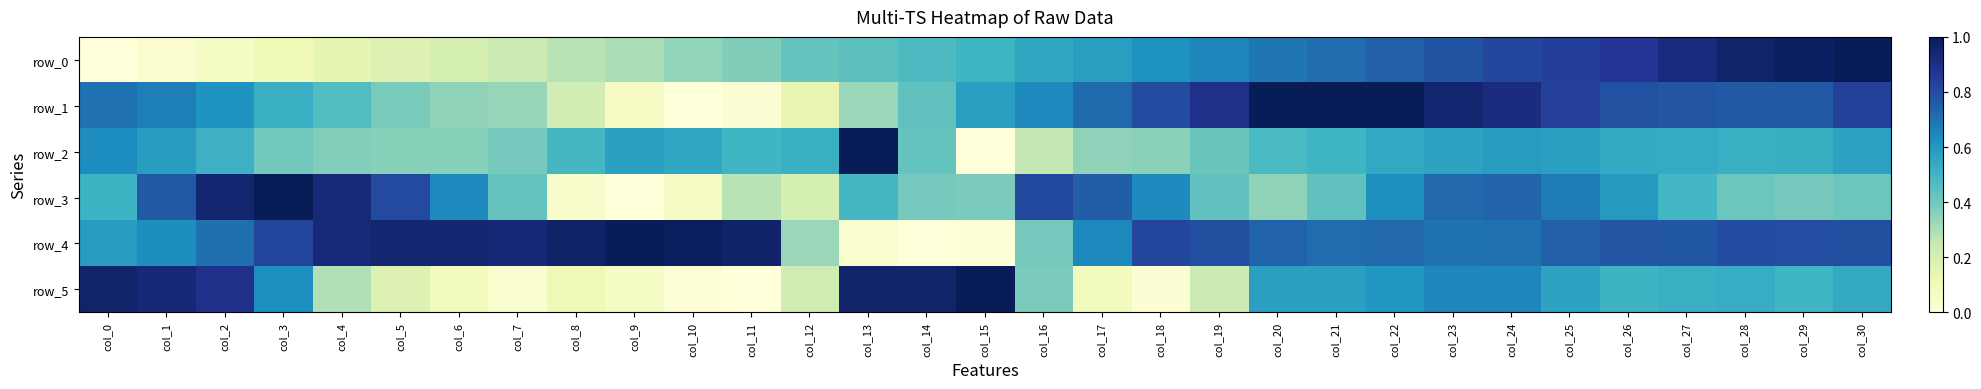

Reading left to right, extract all data points from this chart.

row_0: col_0=0.0	col_1=0.0	col_2=0.1	col_3=0.1	col_4=0.1	col_5=0.2	col_6=0.2	col_7=0.2	col_8=0.3	col_9=0.3	col_10=0.3	col_11=0.4	col_12=0.4	col_13=0.4	col_14=0.5	col_15=0.5	col_16=0.5	col_17=0.6	col_18=0.6	col_19=0.7	col_20=0.7	col_21=0.7	col_22=0.7	col_23=0.8	col_24=0.8	col_25=0.8	col_26=0.9	col_27=0.9	col_28=1.0	col_29=1.0	col_30=1.0
row_1: col_0=0.7	col_1=0.7	col_2=0.6	col_3=0.5	col_4=0.5	col_5=0.4	col_6=0.3	col_7=0.3	col_8=0.2	col_9=0.1	col_10=0.0	col_11=0.0	col_12=0.1	col_13=0.3	col_14=0.4	col_15=0.6	col_16=0.6	col_17=0.7	col_18=0.8	col_19=0.9	col_20=1.0	col_21=1.0	col_22=1.0	col_23=1.0	col_24=0.9	col_25=0.8	col_26=0.8	col_27=0.8	col_28=0.8	col_29=0.8	col_30=0.8
row_2: col_0=0.6	col_1=0.6	col_2=0.5	col_3=0.4	col_4=0.4	col_5=0.4	col_6=0.4	col_7=0.4	col_8=0.5	col_9=0.6	col_10=0.6	col_11=0.5	col_12=0.5	col_13=1.0	col_14=0.4	col_15=0.0	col_16=0.3	col_17=0.3	col_18=0.4	col_19=0.4	col_20=0.5	col_21=0.5	col_22=0.5	col_23=0.6	col_24=0.6	col_25=0.6	col_26=0.5	col_27=0.5	col_28=0.5	col_29=0.5	col_30=0.6
row_3: col_0=0.5	col_1=0.8	col_2=1.0	col_3=1.0	col_4=0.9	col_5=0.8	col_6=0.6	col_7=0.4	col_8=0.0	col_9=0.0	col_10=0.1	col_11=0.3	col_12=0.2	col_13=0.5	col_14=0.4	col_15=0.4	col_16=0.8	col_17=0.8	col_18=0.6	col_19=0.4	col_20=0.3	col_21=0.4	col_22=0.6	col_23=0.7	col_24=0.7	col_25=0.7	col_26=0.6	col_27=0.5	col_28=0.4	col_29=0.4	col_30=0.4
row_4: col_0=0.6	col_1=0.6	col_2=0.7	col_3=0.8	col_4=0.9	col_5=0.9	col_6=0.9	col_7=0.9	col_8=1.0	col_9=1.0	col_10=1.0	col_11=1.0	col_12=0.3	col_13=0.0	col_14=0.0	col_15=0.0	col_16=0.4	col_17=0.6	col_18=0.8	col_19=0.8	col_20=0.7	col_21=0.7	col_22=0.7	col_23=0.7	col_24=0.7	col_25=0.7	col_26=0.8	col_27=0.8	col_28=0.8	col_29=0.8	col_30=0.8
row_5: col_0=1.0	col_1=0.9	col_2=0.9	col_3=0.6	col_4=0.3	col_5=0.2	col_6=0.1	col_7=0.0	col_8=0.1	col_9=0.1	col_10=0.0	col_11=0.0	col_12=0.2	col_13=1.0	col_14=1.0	col_15=1.0	col_16=0.4	col_17=0.1	col_18=0.0	col_19=0.2	col_20=0.6	col_21=0.6	col_22=0.6	col_23=0.6	col_24=0.6	col_25=0.6	col_26=0.5	col_27=0.5	col_28=0.5	col_29=0.5	col_30=0.5